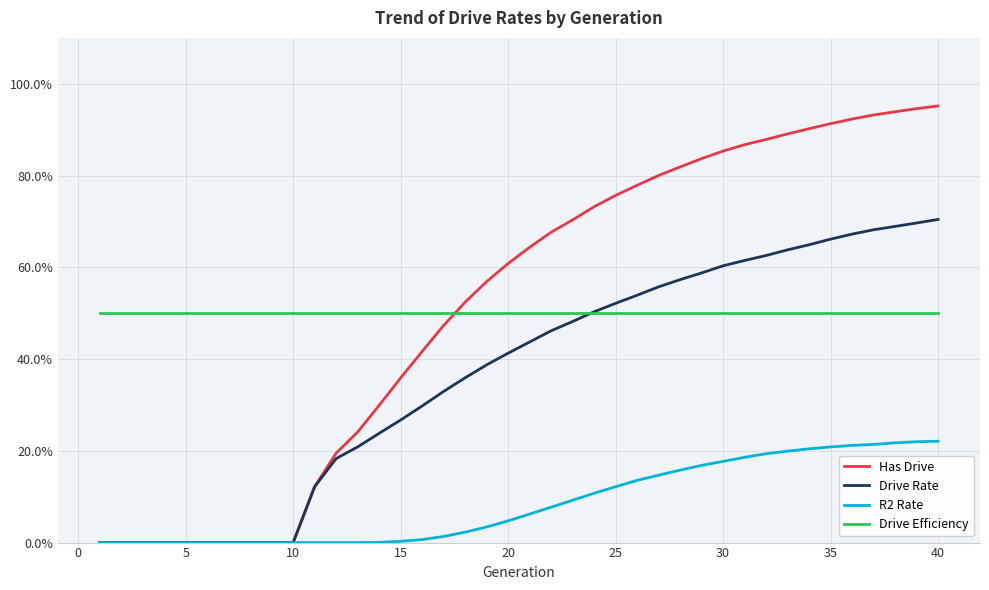

Rank the series by their maximum value, from lowest to highest.

R2 Rate, Drive Efficiency, Drive Rate, Has Drive